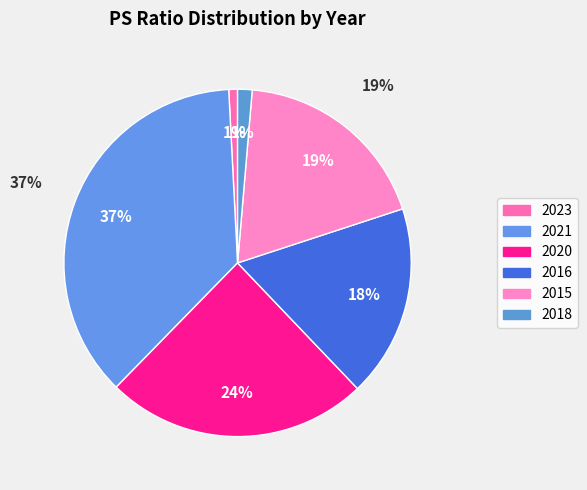

Which category has the smallest portion of the pie?

2023